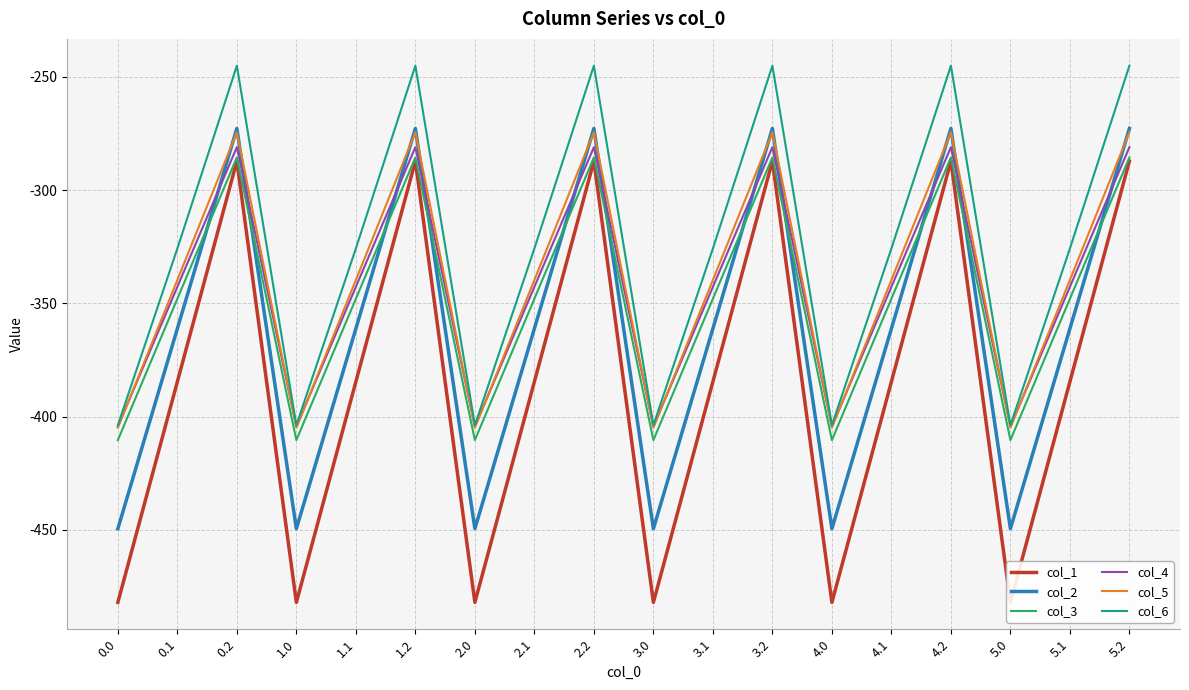

How many times do col_2 and col_4 cross each other?

11